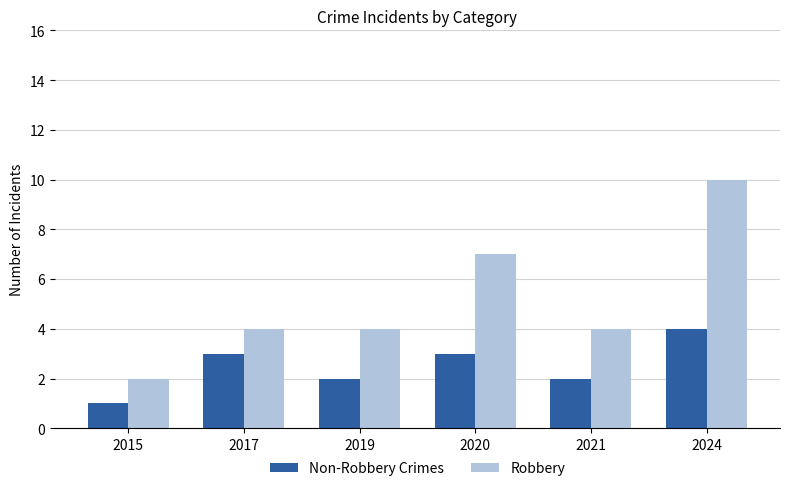

How many Robbery values are between 4 and 7?

4